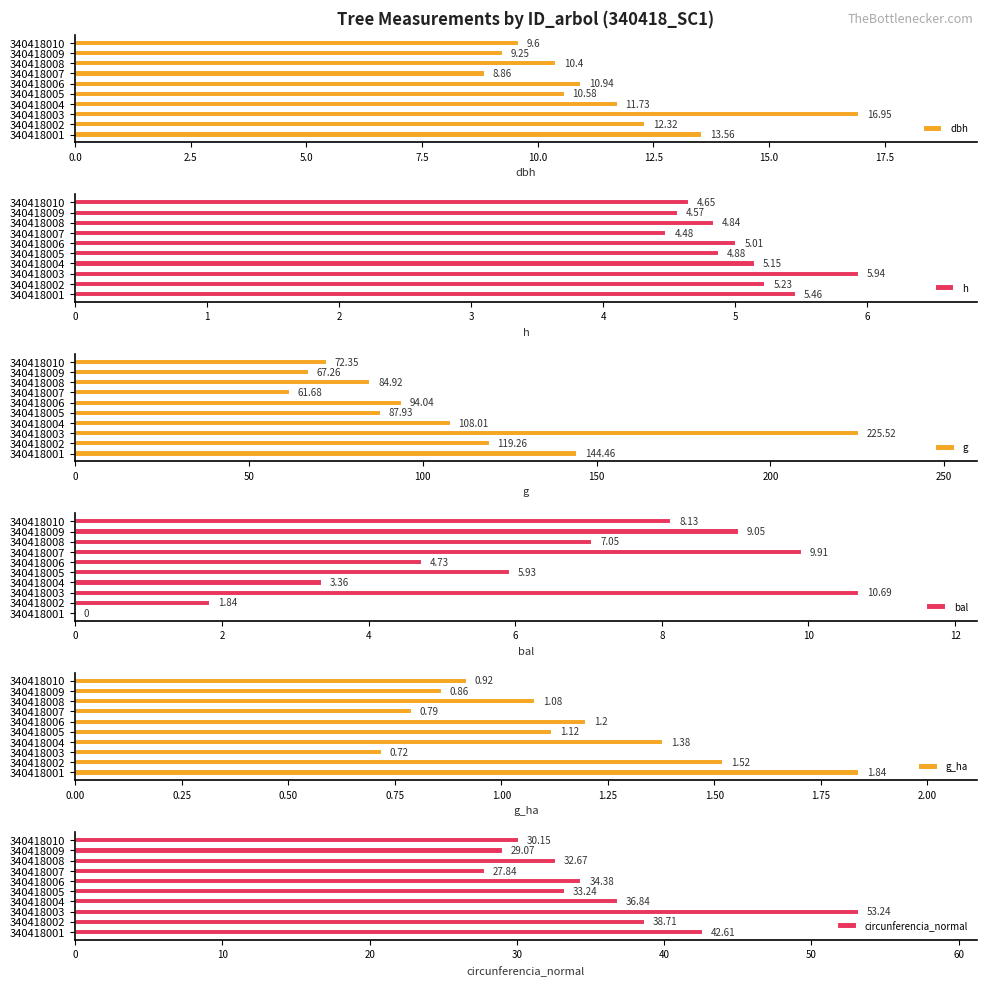

What is the difference between the dbh values at 340418003 and 340418006?

6.0